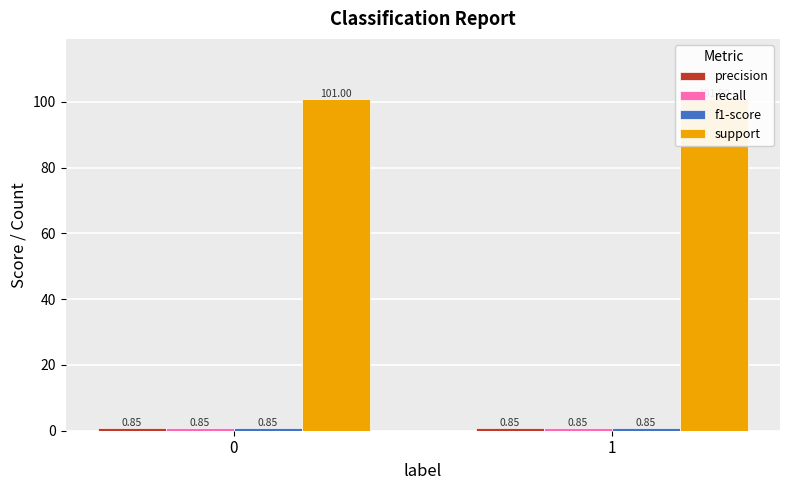

The support series shows 68.3 at 1. True or false?

False